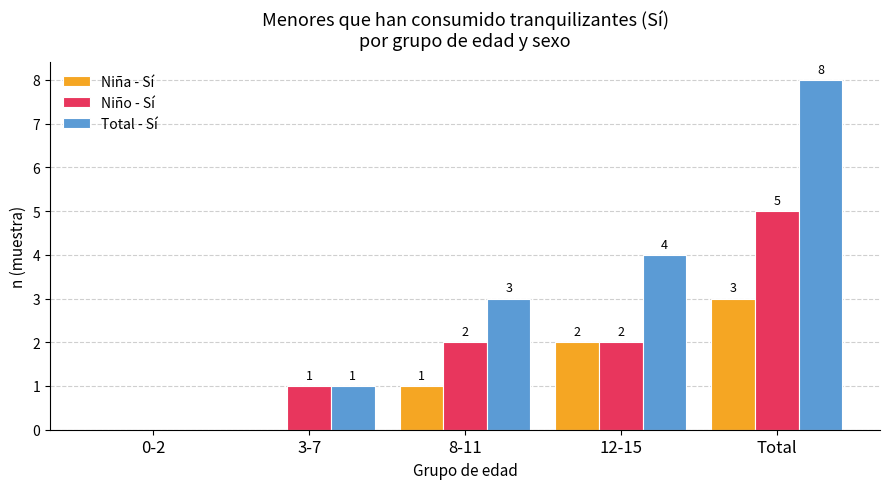

Is the value of Niño - Sí at 12-15 greater than the value of Niña - Sí at 0-2?

Yes